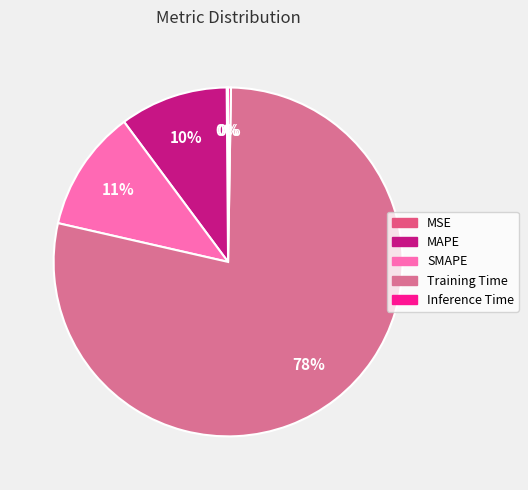

To the nearest percent, what is the difference between the SMAPE and Training Time slice percentages?

67%